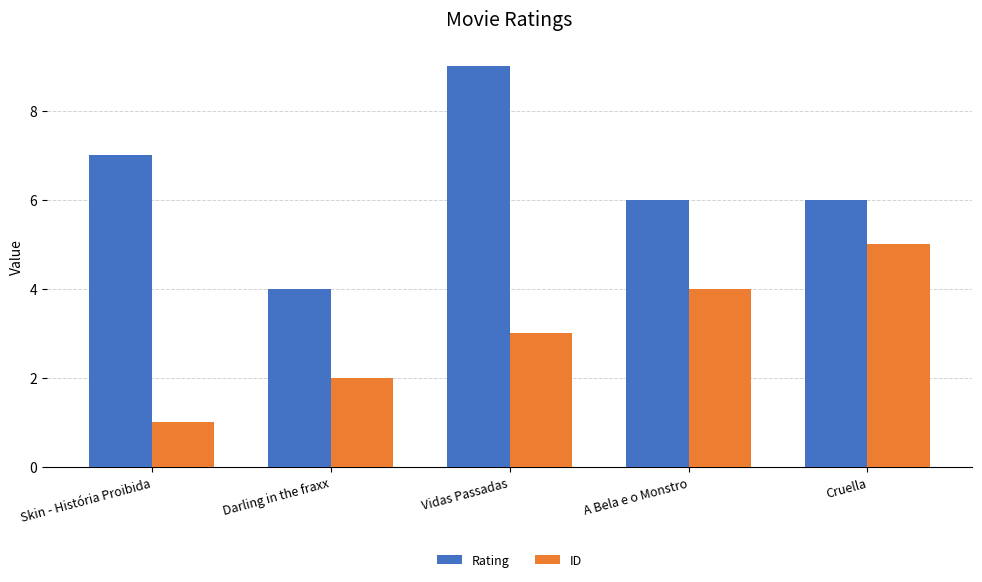

Are the bars grouped side by side (vs. stacked)?

Yes